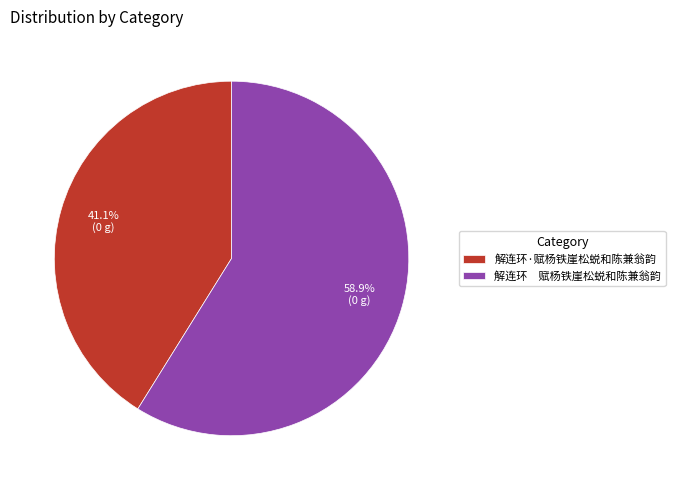

Which slice is the smallest?

解连环·赋杨铁崖松蜕和陈兼翁韵